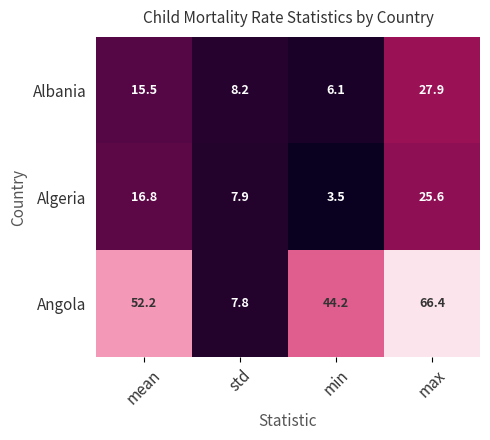

The Albania series shows 8.9 at min. True or false?

False